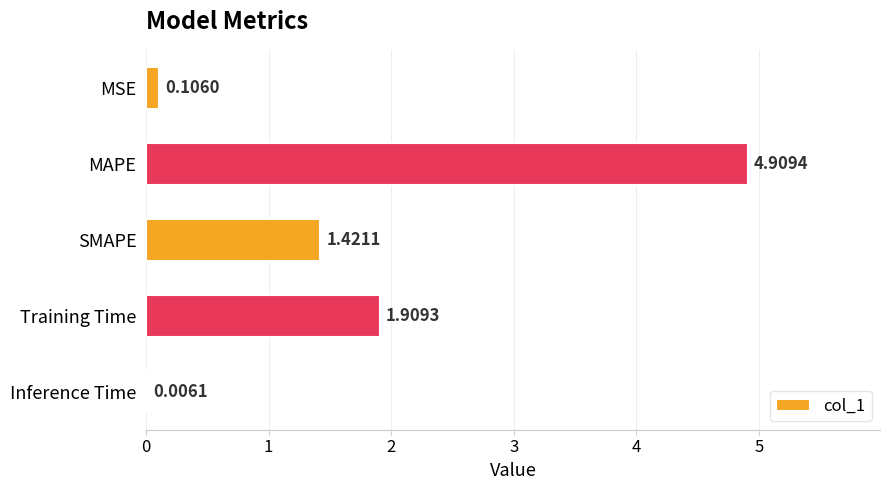

What is the sum of all values?

8.4